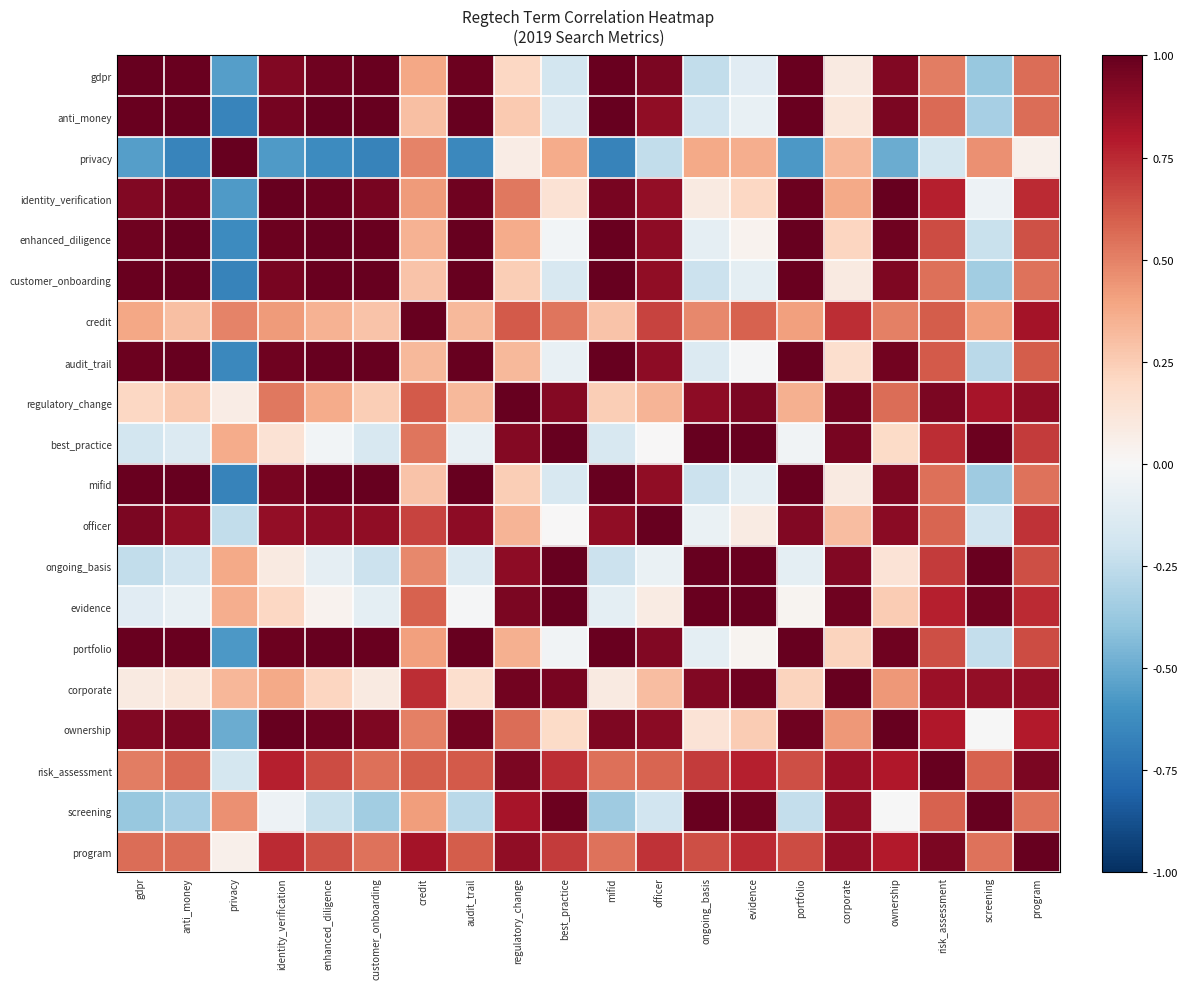

At which category does the chart reach its peak across all series?

gdpr